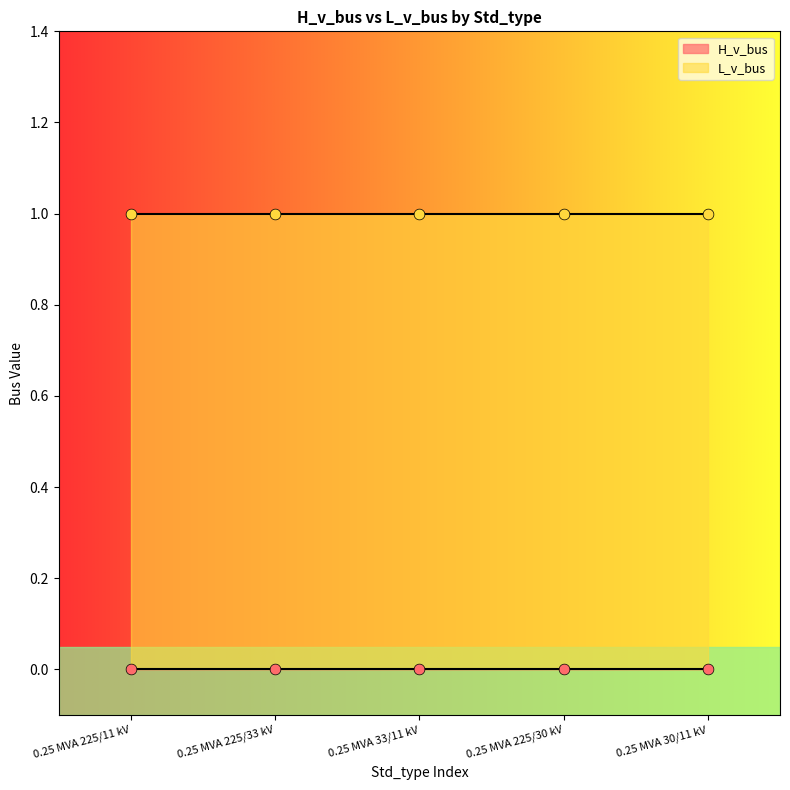

What is the total value across all series at 0.25 MVA 225/11 kV?

1